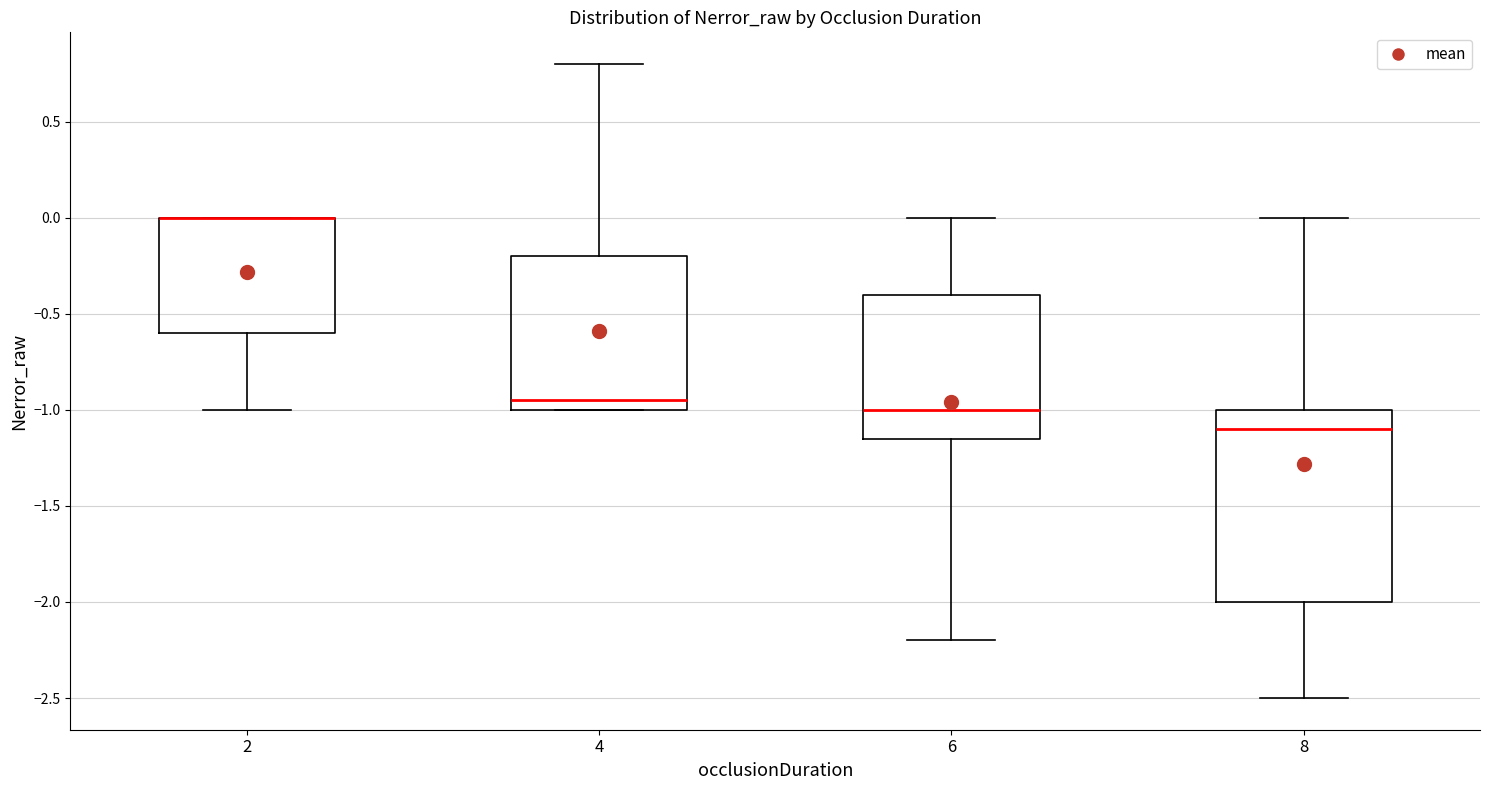

Comparing the boxes themselves (not the whiskers), which one is the tallest?

8